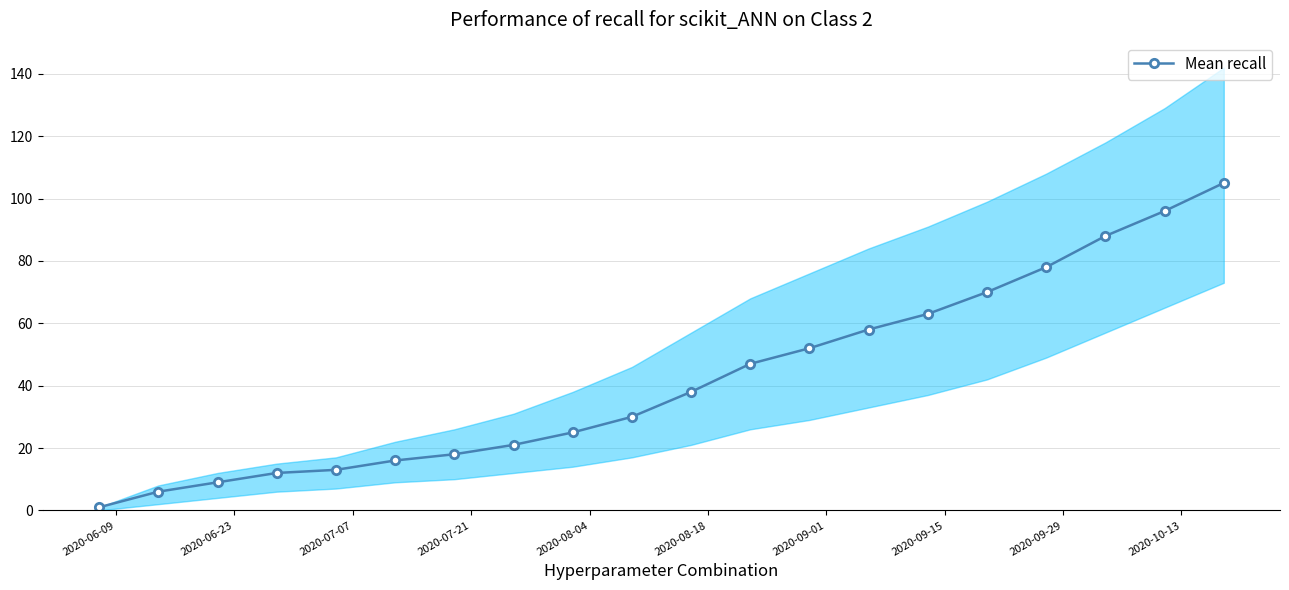

What is the highest value of the Mean recall series?

105